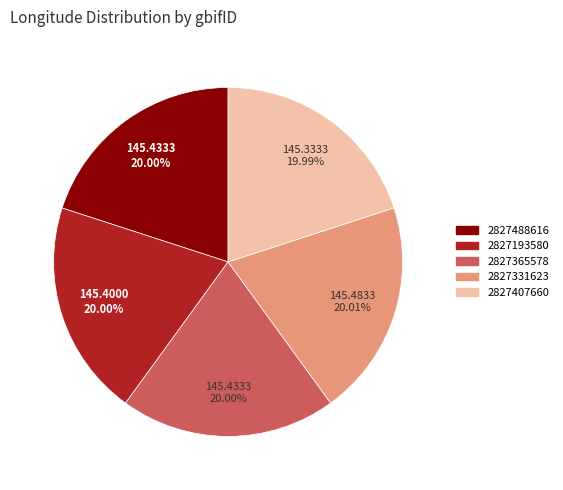

Is there a majority slice in this chart?

No